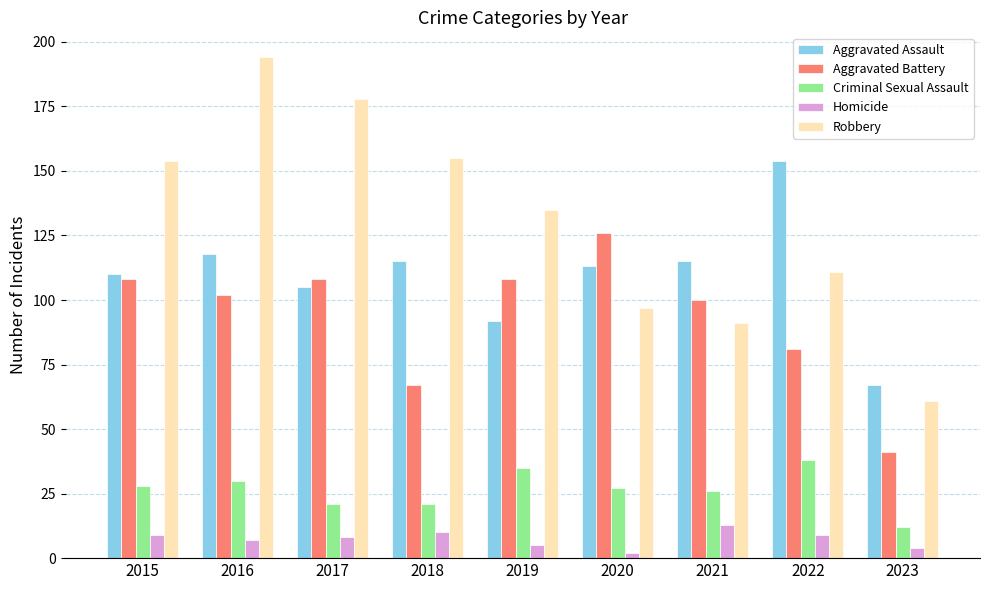

At which category is the sum across all series the highest?

2016